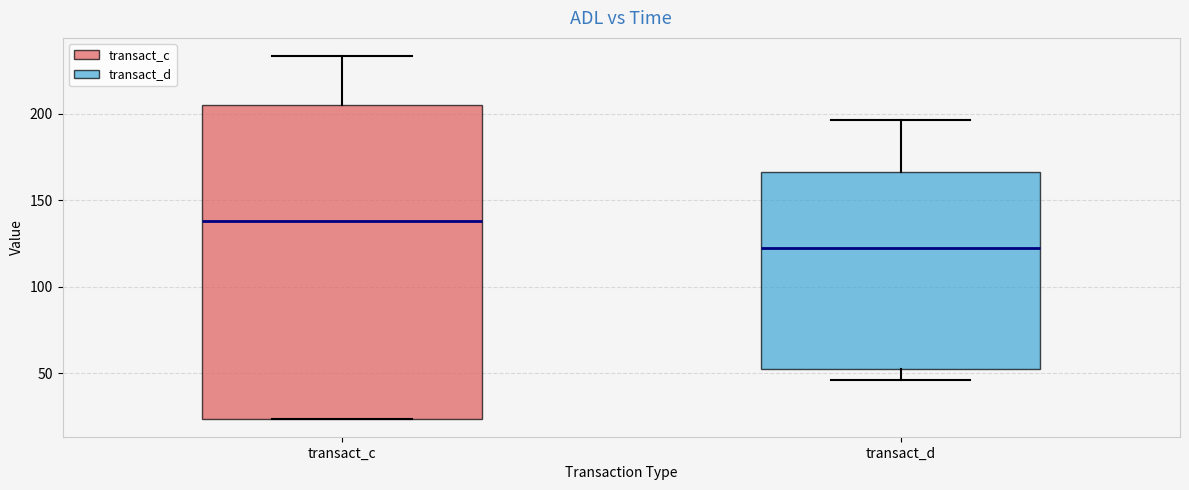

Comparing the boxes themselves (not the whiskers), which one is the tallest?

transact_c